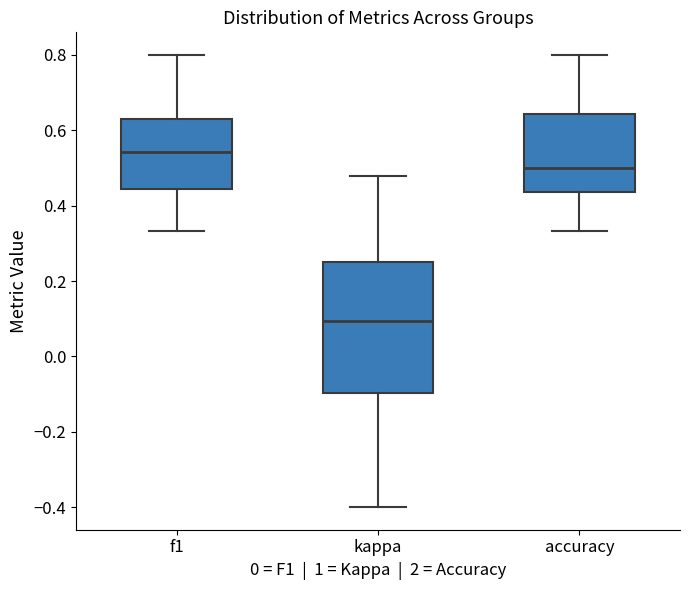

Reading left to right, transcribe this box plot: for each box, give where its median line is, the range the box spans, and where its two whiskers end, as read against the y-axis. The values are not printed on the chart, so give them approximately, as read against the axis.

f1: median 0.54, box 0.44 to 0.64, whiskers 0.34 to 0.80
kappa: median 0.10, box -0.10 to 0.26, whiskers -0.40 to 0.48
accuracy: median 0.50, box 0.44 to 0.64, whiskers 0.34 to 0.80